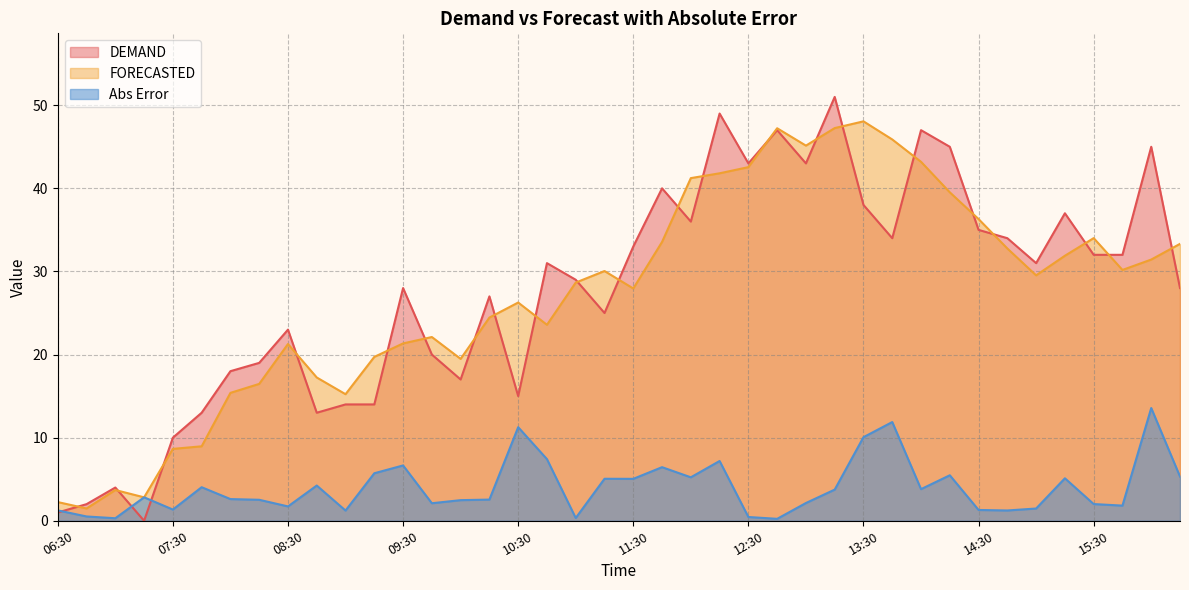

What is the label of the 2nd point from the right?

16:00